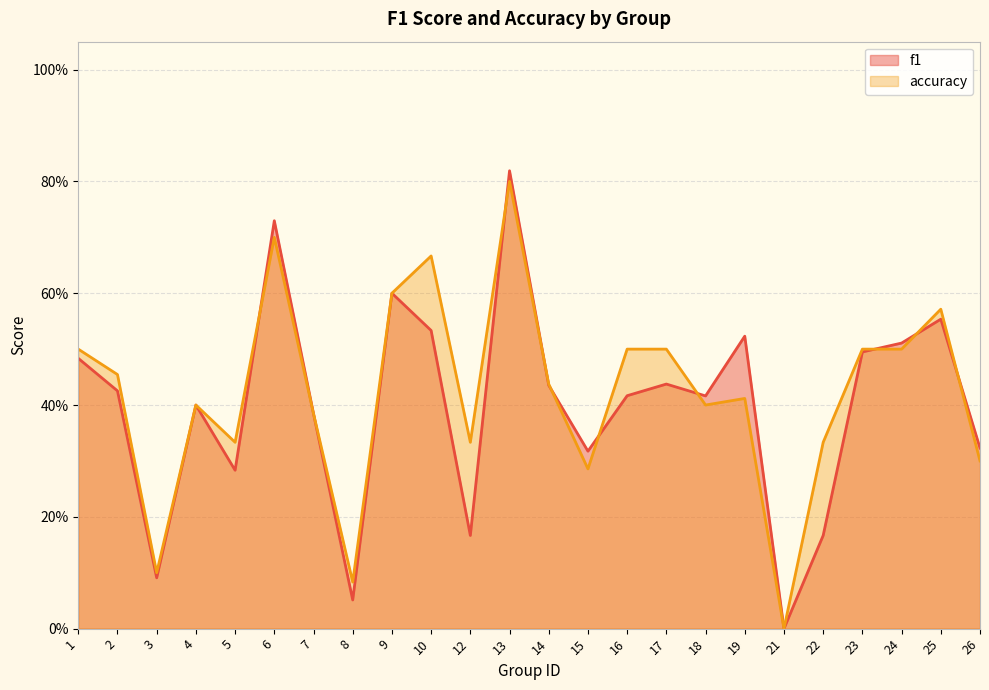

Reading right to left, extract all data points from this chart.

f1: 0.3	0.6	0.5	0.5	0.2	0.0	0.5	0.4	0.4	0.4	0.3	0.4	0.8	0.2	0.5	0.6	0.1	0.4	0.7	0.3	0.4	0.1	0.4	0.5
accuracy: 0.3	0.6	0.5	0.5	0.3	0.0	0.4	0.4	0.5	0.5	0.3	0.4	0.8	0.3	0.7	0.6	0.1	0.4	0.7	0.3	0.4	0.1	0.5	0.5